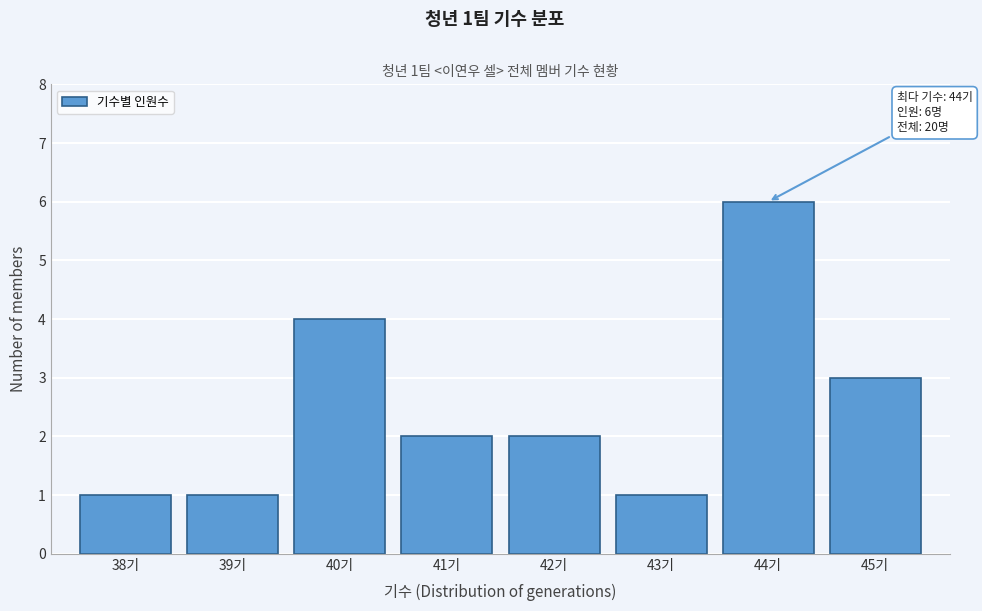

Reading right to left, transcribe all the data shown in this chart.

45기=3	44기=6	43기=1	42기=2	41기=2	40기=4	39기=1	38기=1